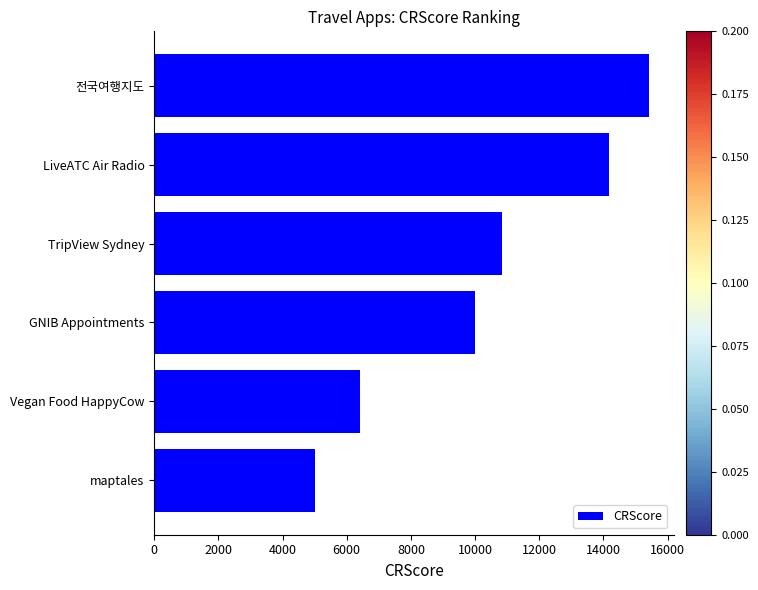

How many bars are there in total?

6